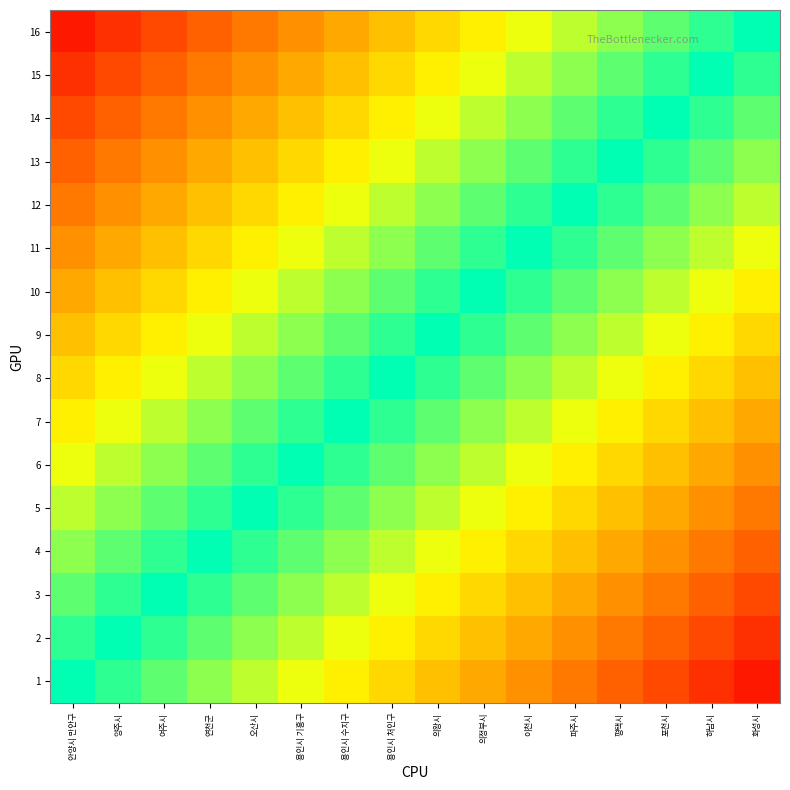

What is the minimum value shown in the chart?

0.1